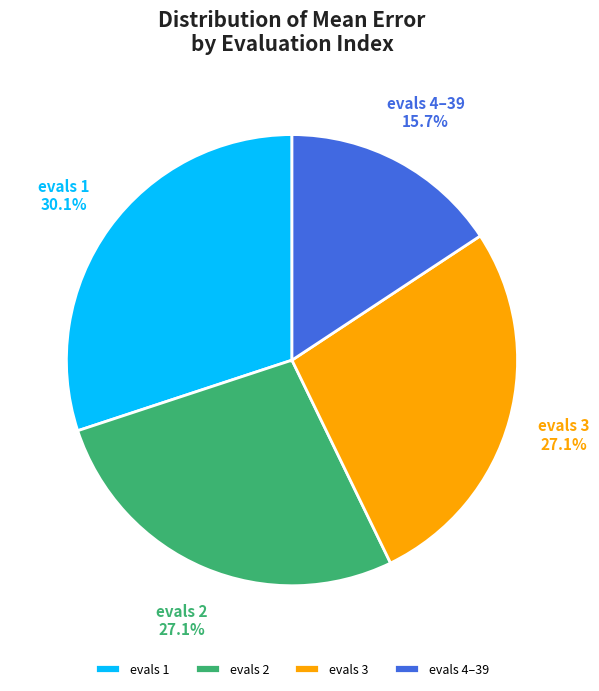

How many slices are in this pie chart?

4